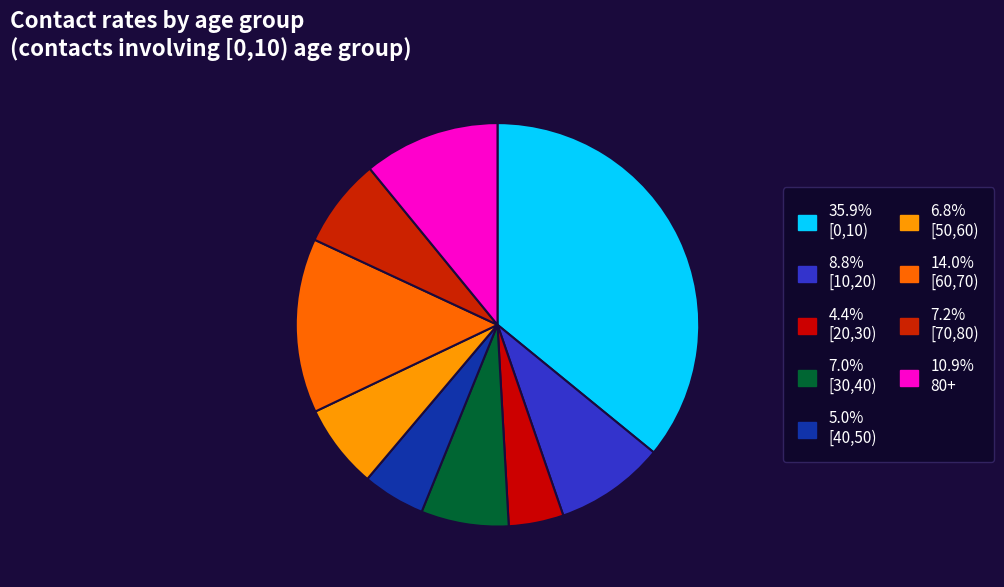

Count the number of slices in the pie.

9